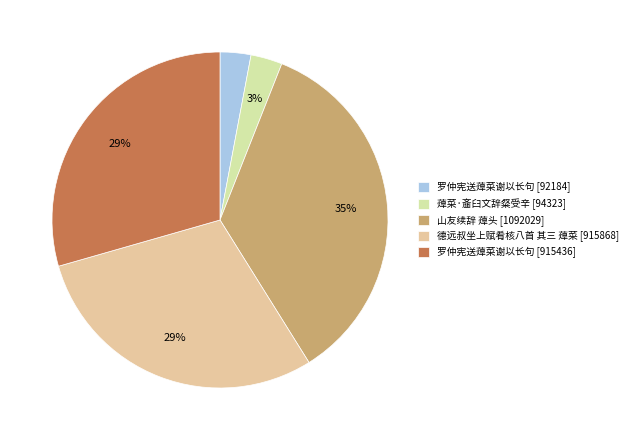

To the nearest percent, what is the average slice percentage?

20%